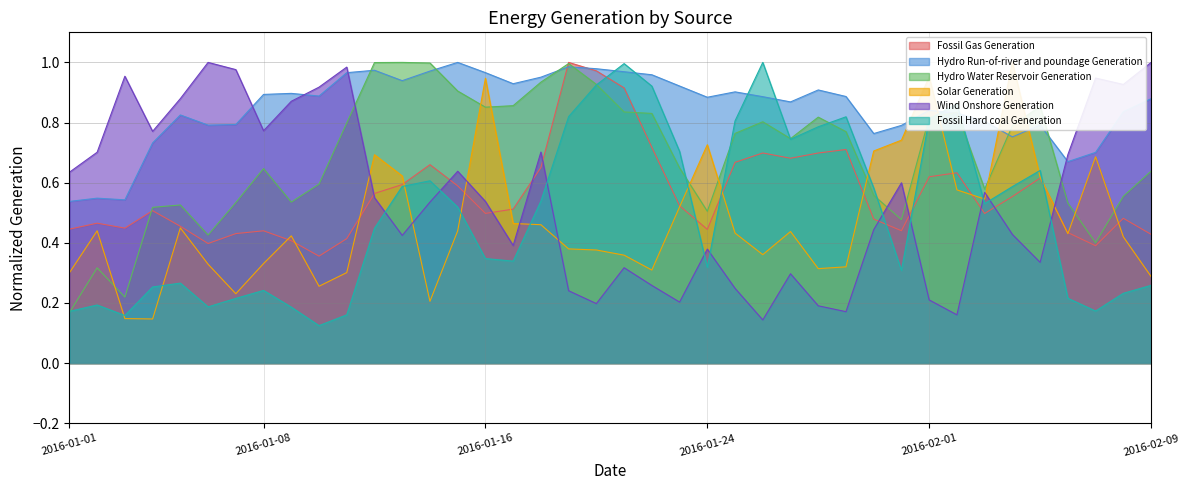

Reading left to right, what are all the values shown in this chart?

Fossil Gas Generation: 2016-01-01=0.4	2016-01-02=0.5	2016-01-03=0.4	2016-01-04=0.5	2016-01-05=0.5	2016-01-06=0.4	2016-01-07=0.4	2016-01-08=0.4	2016-01-09=0.4	2016-01-10=0.4	2016-01-11=0.4	2016-01-12=0.6	2016-01-13=0.6	2016-01-14=0.7	2016-01-15=0.6	2016-01-16=0.5	2016-01-17=0.5	2016-01-18=0.7	2016-01-19=1.0	2016-01-20=1.0	2016-01-21=0.9	2016-01-22=0.7	2016-01-23=0.5	2016-01-24=0.4	2016-01-25=0.7	2016-01-26=0.7	2016-01-27=0.7	2016-01-28=0.7	2016-01-29=0.7	2016-01-30=0.5	2016-01-31=0.4	2016-02-01=0.6	2016-02-02=0.6	2016-02-03=0.5	2016-02-04=0.6	2016-02-05=0.6	2016-02-06=0.4	2016-02-07=0.4	2016-02-08=0.5	2016-02-09=0.4
Hydro Run-of-river and poundage Generation: 2016-01-01=0.5	2016-01-02=0.5	2016-01-03=0.5	2016-01-04=0.7	2016-01-05=0.8	2016-01-06=0.8	2016-01-07=0.8	2016-01-08=0.9	2016-01-09=0.9	2016-01-10=0.9	2016-01-11=1.0	2016-01-12=1.0	2016-01-13=0.9	2016-01-14=1.0	2016-01-15=1.0	2016-01-16=1.0	2016-01-17=0.9	2016-01-18=1.0	2016-01-19=1.0	2016-01-20=1.0	2016-01-21=1.0	2016-01-22=1.0	2016-01-23=0.9	2016-01-24=0.9	2016-01-25=0.9	2016-01-26=0.9	2016-01-27=0.9	2016-01-28=0.9	2016-01-29=0.9	2016-01-30=0.8	2016-01-31=0.8	2016-02-01=0.8	2016-02-02=0.8	2016-02-03=0.8	2016-02-04=0.8	2016-02-05=0.8	2016-02-06=0.7	2016-02-07=0.7	2016-02-08=0.8	2016-02-09=0.9
Hydro Water Reservoir Generation: 2016-01-01=0.2	2016-01-02=0.3	2016-01-03=0.2	2016-01-04=0.5	2016-01-05=0.5	2016-01-06=0.4	2016-01-07=0.5	2016-01-08=0.6	2016-01-09=0.5	2016-01-10=0.6	2016-01-11=0.8	2016-01-12=1.0	2016-01-13=1.0	2016-01-14=1.0	2016-01-15=0.9	2016-01-16=0.9	2016-01-17=0.9	2016-01-18=0.9	2016-01-19=1.0	2016-01-20=0.9	2016-01-21=0.8	2016-01-22=0.8	2016-01-23=0.6	2016-01-24=0.5	2016-01-25=0.8	2016-01-26=0.8	2016-01-27=0.7	2016-01-28=0.8	2016-01-29=0.8	2016-01-30=0.6	2016-01-31=0.5	2016-02-01=0.8	2016-02-02=0.8	2016-02-03=0.6	2016-02-04=0.8	2016-02-05=0.9	2016-02-06=0.5	2016-02-07=0.4	2016-02-08=0.6	2016-02-09=0.6
Solar Generation: 2016-01-01=0.3	2016-01-02=0.4	2016-01-03=0.1	2016-01-04=0.1	2016-01-05=0.4	2016-01-06=0.3	2016-01-07=0.2	2016-01-08=0.3	2016-01-09=0.4	2016-01-10=0.3	2016-01-11=0.3	2016-01-12=0.7	2016-01-13=0.6	2016-01-14=0.2	2016-01-15=0.4	2016-01-16=0.9	2016-01-17=0.5	2016-01-18=0.5	2016-01-19=0.4	2016-01-20=0.4	2016-01-21=0.4	2016-01-22=0.3	2016-01-23=0.5	2016-01-24=0.7	2016-01-25=0.4	2016-01-26=0.4	2016-01-27=0.4	2016-01-28=0.3	2016-01-29=0.3	2016-01-30=0.7	2016-01-31=0.7	2016-02-01=1.0	2016-02-02=0.6	2016-02-03=0.5	2016-02-04=1.0	2016-02-05=0.6	2016-02-06=0.4	2016-02-07=0.7	2016-02-08=0.4	2016-02-09=0.3
Wind Onshore Generation: 2016-01-01=0.6	2016-01-02=0.7	2016-01-03=1.0	2016-01-04=0.8	2016-01-05=0.9	2016-01-06=1.0	2016-01-07=1.0	2016-01-08=0.8	2016-01-09=0.9	2016-01-10=0.9	2016-01-11=1.0	2016-01-12=0.6	2016-01-13=0.4	2016-01-14=0.5	2016-01-15=0.6	2016-01-16=0.5	2016-01-17=0.4	2016-01-18=0.7	2016-01-19=0.2	2016-01-20=0.2	2016-01-21=0.3	2016-01-22=0.3	2016-01-23=0.2	2016-01-24=0.4	2016-01-25=0.2	2016-01-26=0.1	2016-01-27=0.3	2016-01-28=0.2	2016-01-29=0.2	2016-01-30=0.4	2016-01-31=0.6	2016-02-01=0.2	2016-02-02=0.2	2016-02-03=0.6	2016-02-04=0.4	2016-02-05=0.3	2016-02-06=0.7	2016-02-07=0.9	2016-02-08=0.9	2016-02-09=1.0
Fossil Hard coal Generation: 2016-01-01=0.2	2016-01-02=0.2	2016-01-03=0.2	2016-01-04=0.3	2016-01-05=0.3	2016-01-06=0.2	2016-01-07=0.2	2016-01-08=0.2	2016-01-09=0.2	2016-01-10=0.1	2016-01-11=0.2	2016-01-12=0.4	2016-01-13=0.6	2016-01-14=0.6	2016-01-15=0.5	2016-01-16=0.3	2016-01-17=0.3	2016-01-18=0.5	2016-01-19=0.8	2016-01-20=0.9	2016-01-21=1.0	2016-01-22=0.9	2016-01-23=0.7	2016-01-24=0.3	2016-01-25=0.8	2016-01-26=1.0	2016-01-27=0.7	2016-01-28=0.8	2016-01-29=0.8	2016-01-30=0.6	2016-01-31=0.3	2016-02-01=0.8	2016-02-02=0.9	2016-02-03=0.5	2016-02-04=0.6	2016-02-05=0.6	2016-02-06=0.2	2016-02-07=0.2	2016-02-08=0.2	2016-02-09=0.3